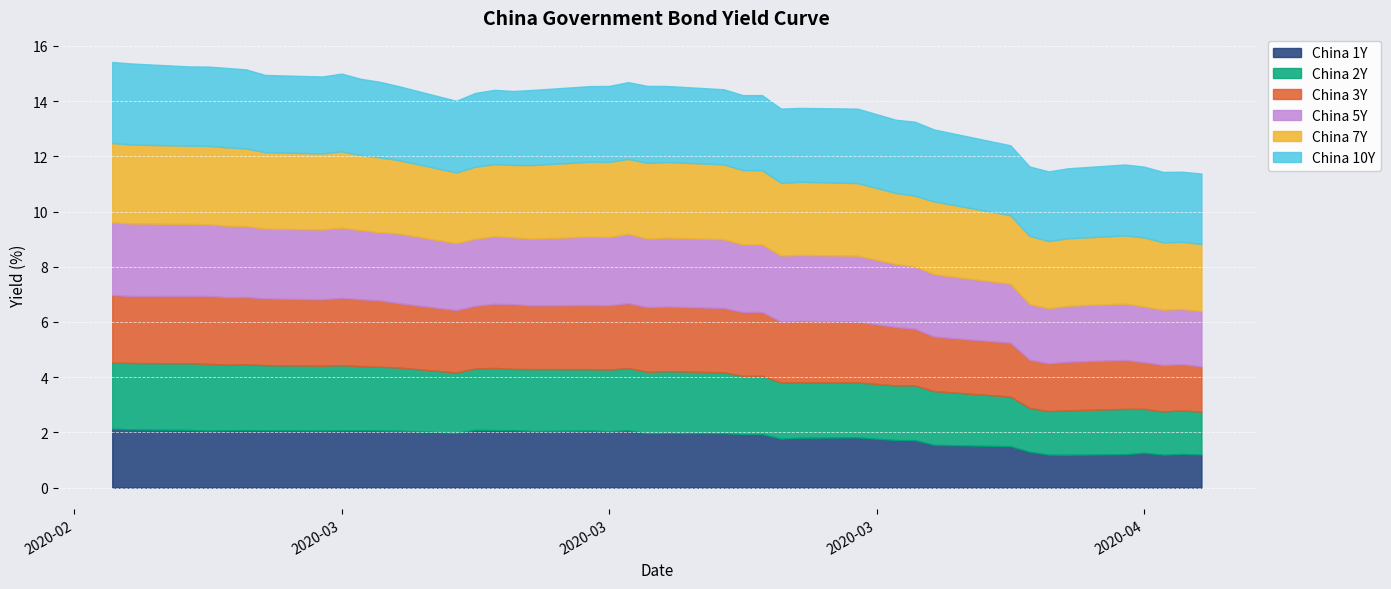

How many lines are shown in the chart?

6